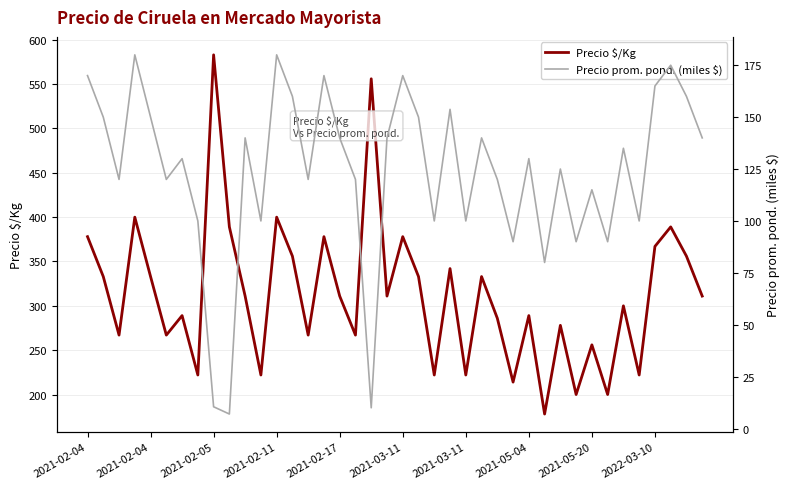

What is the spread (max minus min) of values at 31?

110.0